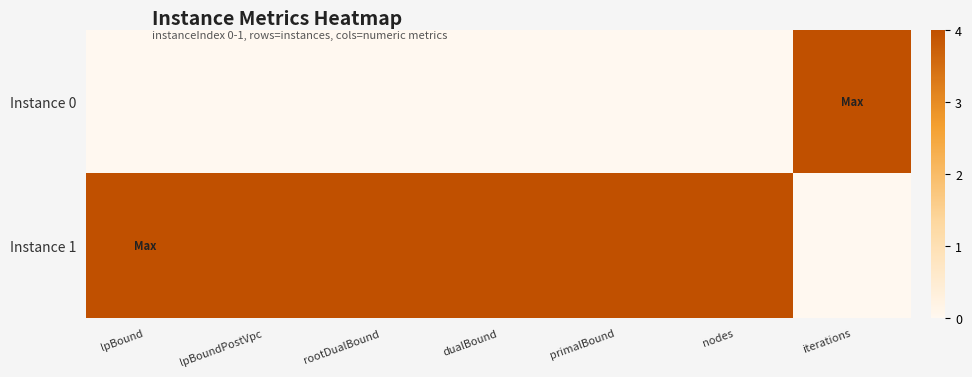

Rank the series at dualBound from highest to lowest value.

Instance 1, Instance 0